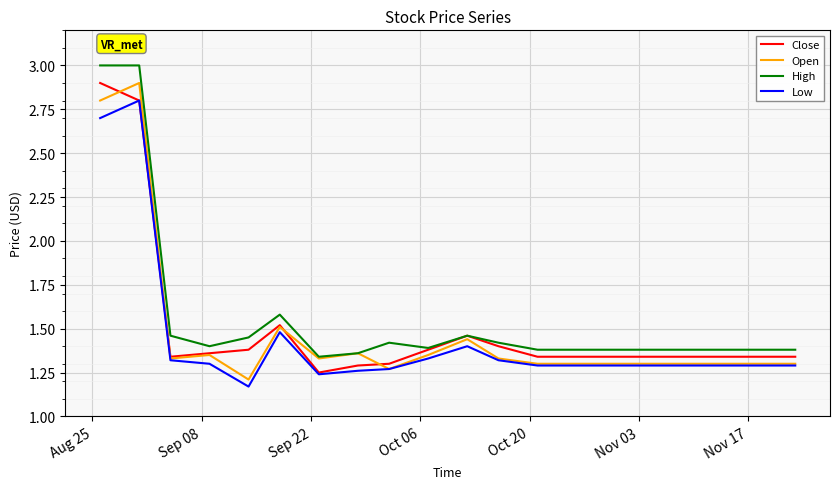

What is the highest value of the Open series?

2.9